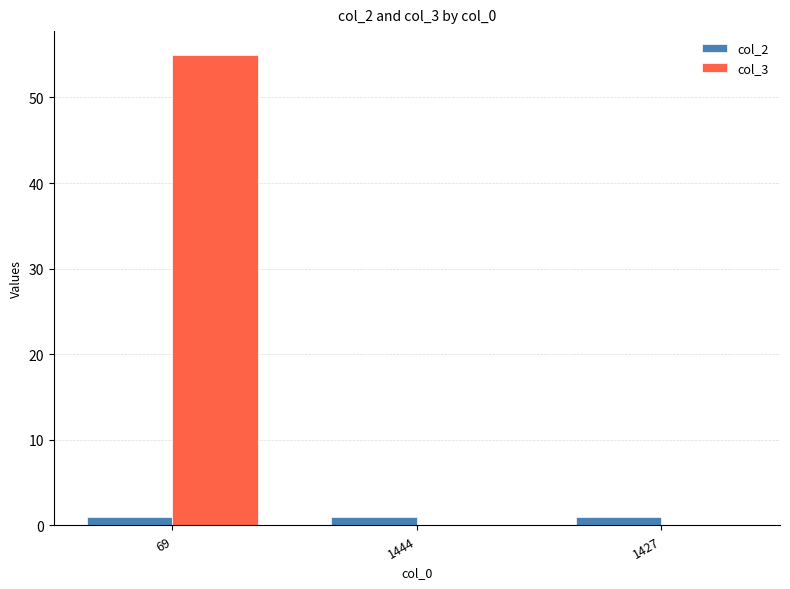

Reading right to left, list all the values displayed in this chart.

col_2: 1	1	1
col_3: 0	0	55